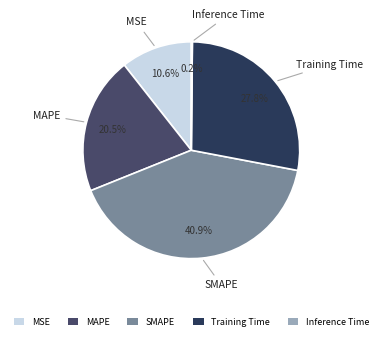

To the nearest percent, what is the average slice percentage?

20%